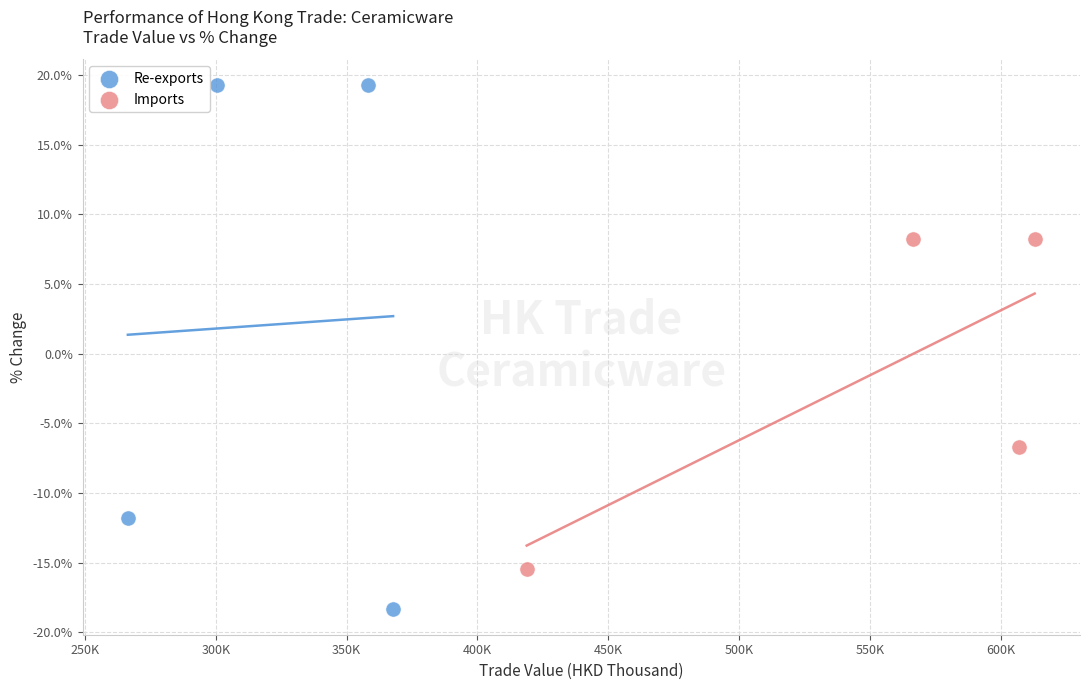

Which series contains the highest Y value?

Re-exports